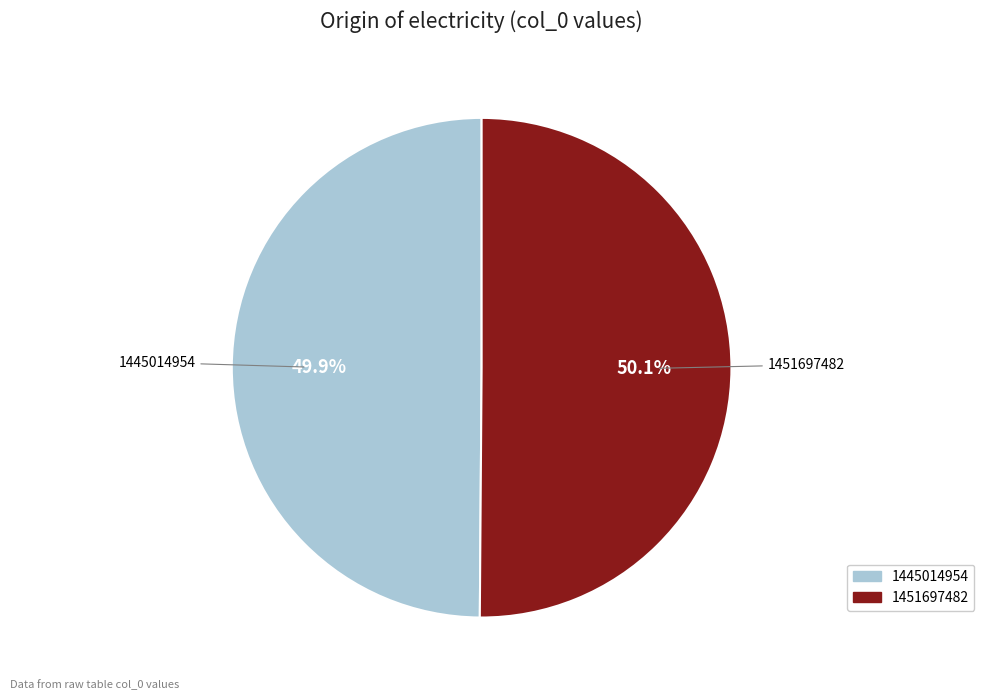

What percentage do 1445014954 and 1451697482 together represent?

100.0%